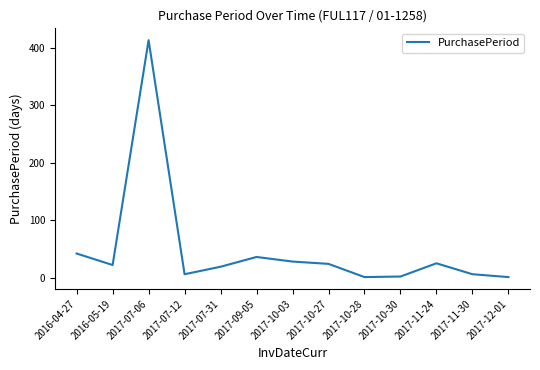

What is the change in value from 2016-04-27 to 2017-09-05?

-6